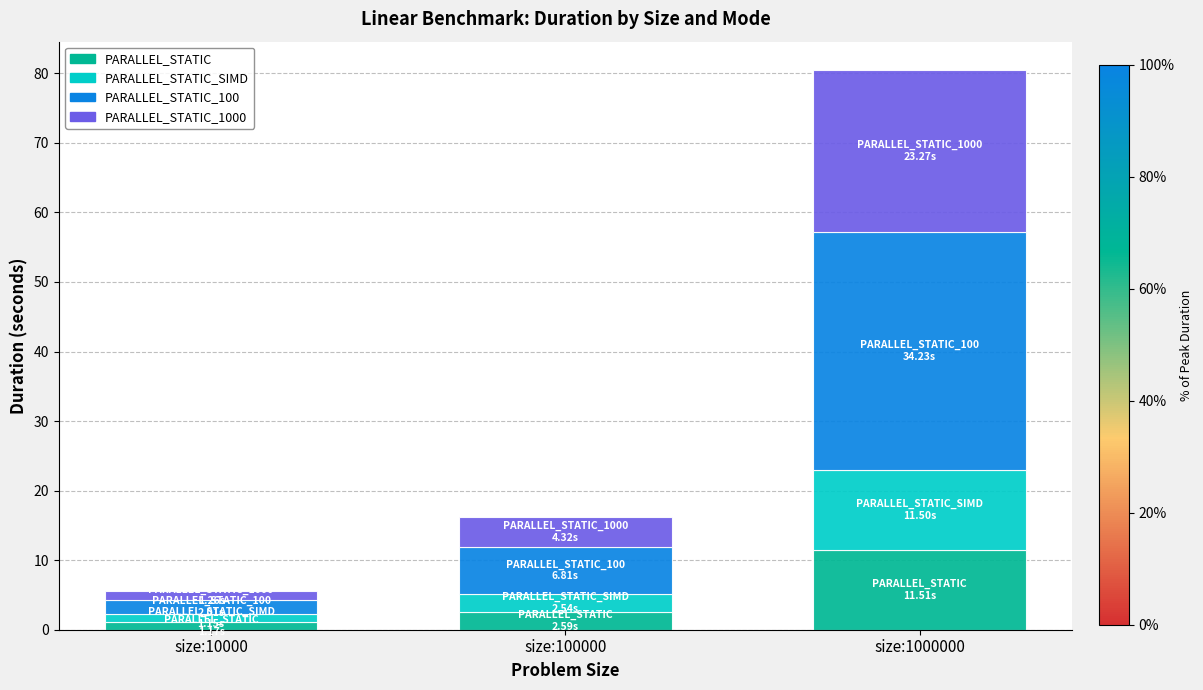

At which category is the sum across all series the highest?

size:1000000